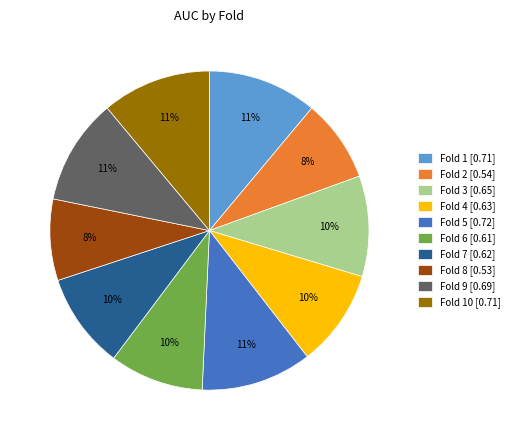

Combined, do Fold 8 [0.53] and Fold 6 [0.61] account for over 50%?

No